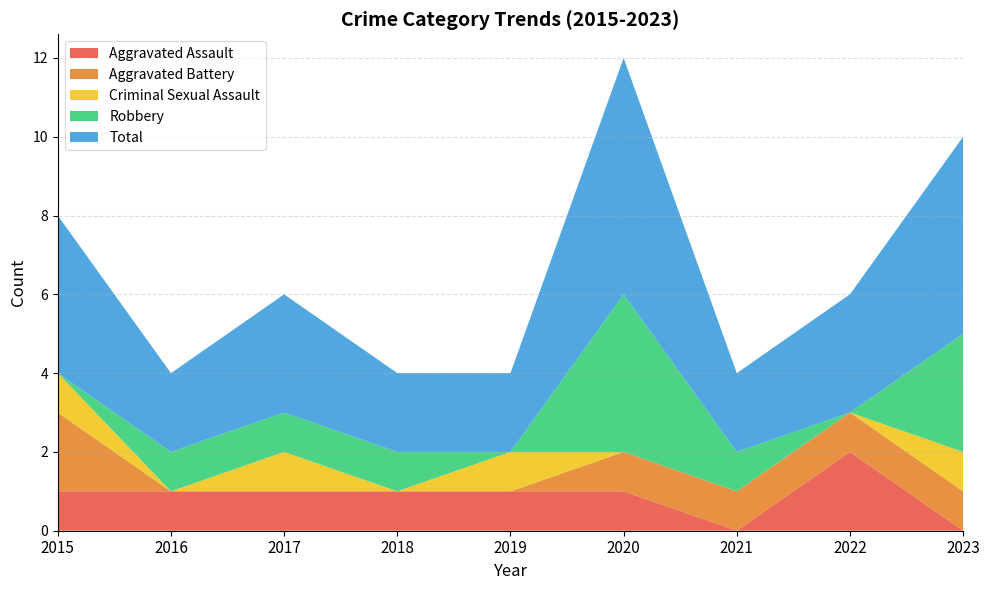

Reading left to right, transcribe all the data shown in this chart.

Aggravated Assault: 1	1	1	1	1	1	0	2	0
Aggravated Battery: 2	0	0	0	0	1	1	1	1
Criminal Sexual Assault: 1	0	1	0	1	0	0	0	1
Robbery: 0	1	1	1	0	4	1	0	3
Total: 4	2	3	2	2	6	2	3	5